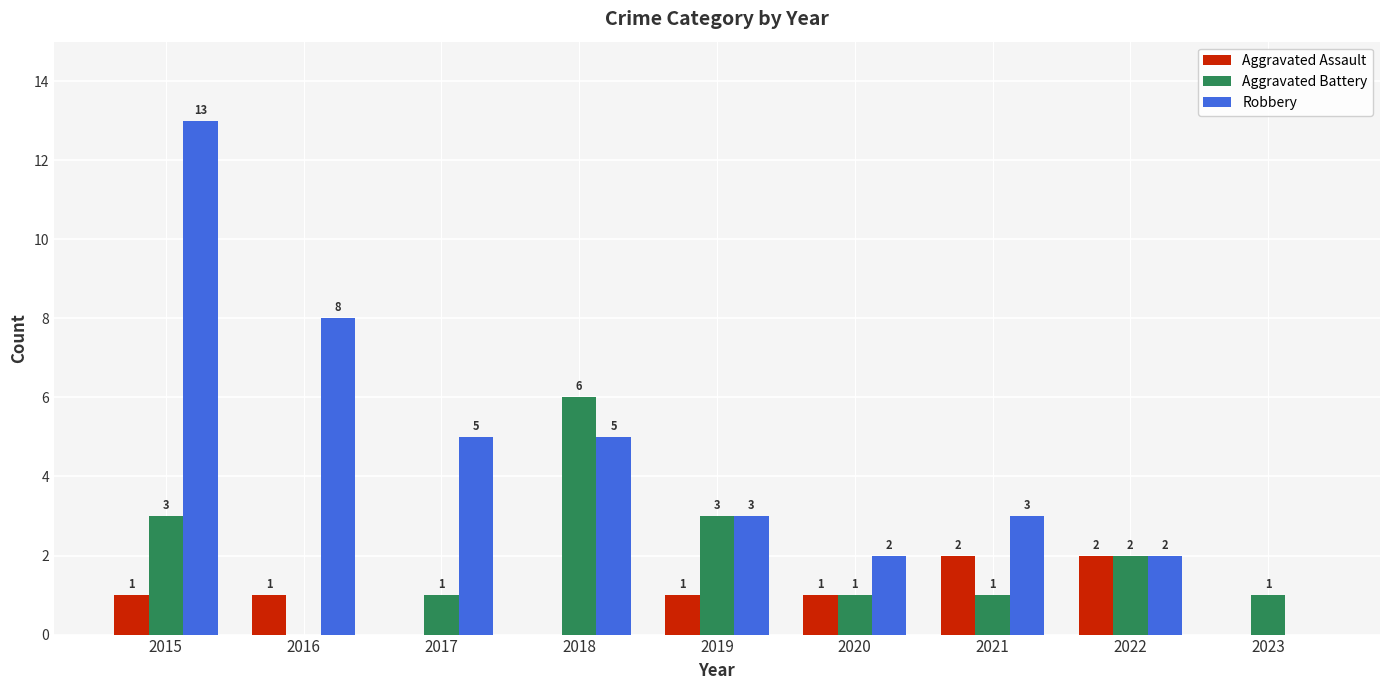

At which label does Robbery reach its peak?

2015